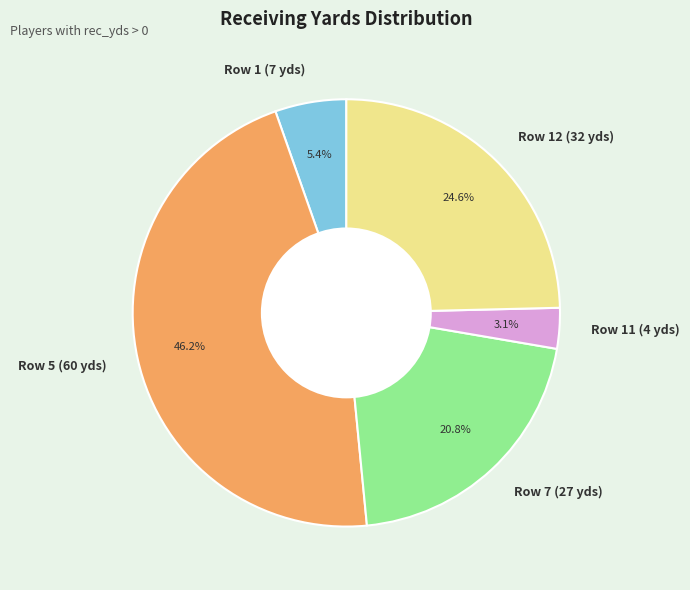

Which category has the biggest portion of the pie?

Row 5 (60 yds)